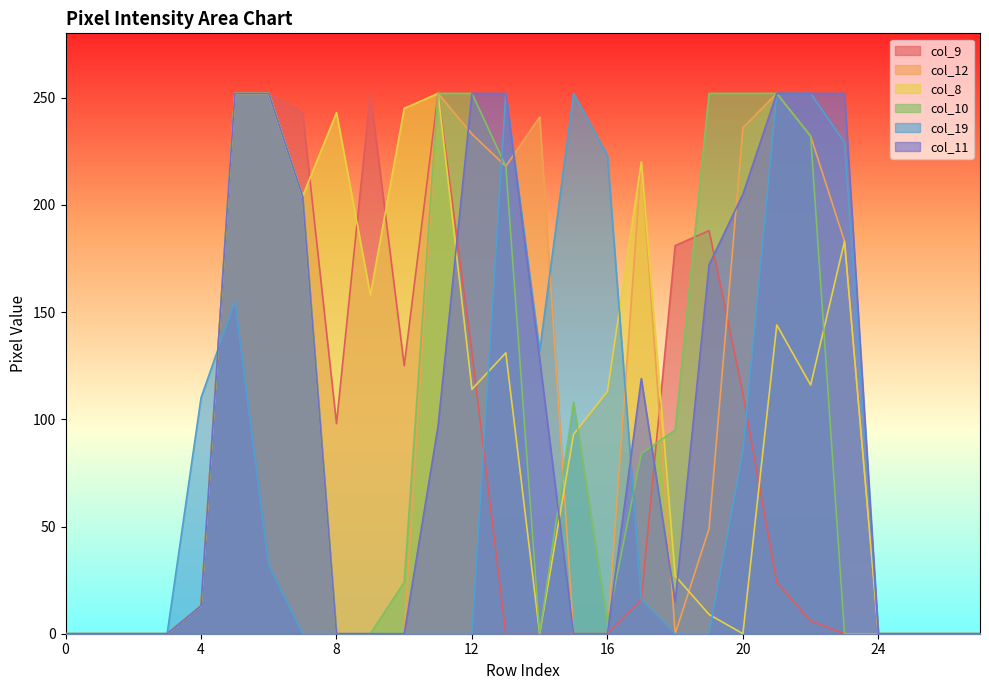

What is the sum of the col_8 values at 7 and 21?

348